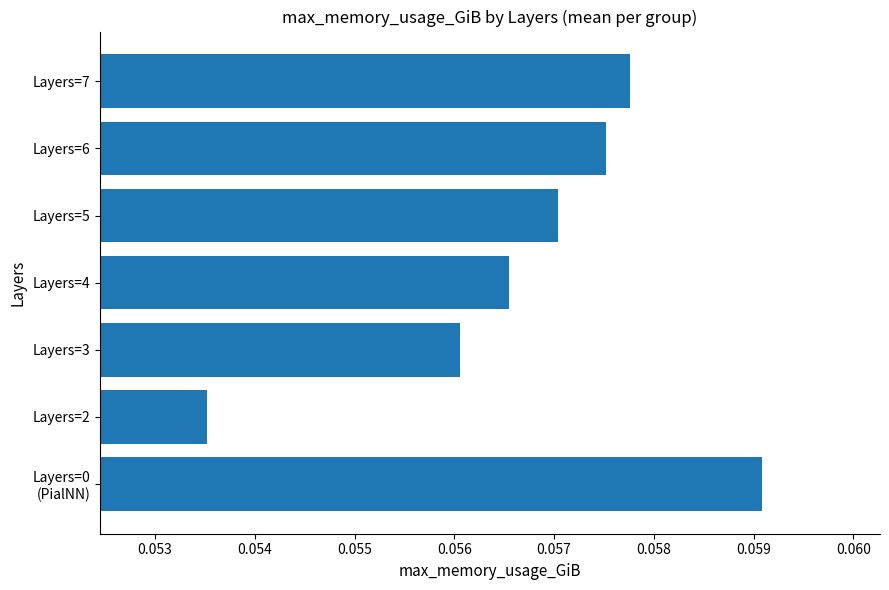

The value at Layers=4 is 0.0. True or false?

False